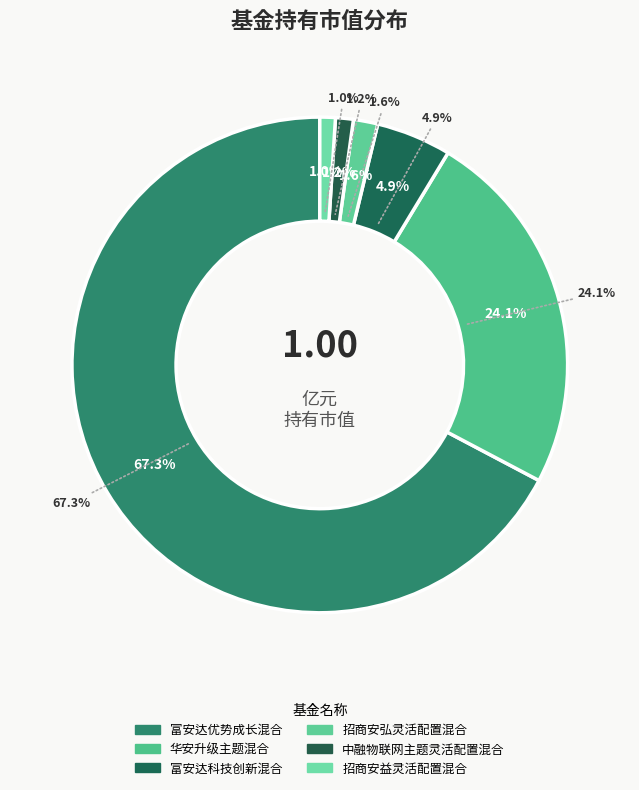

What percentage do 招商安弘灵活配置混合 and 华安升级主题混合 together represent?

25.7%